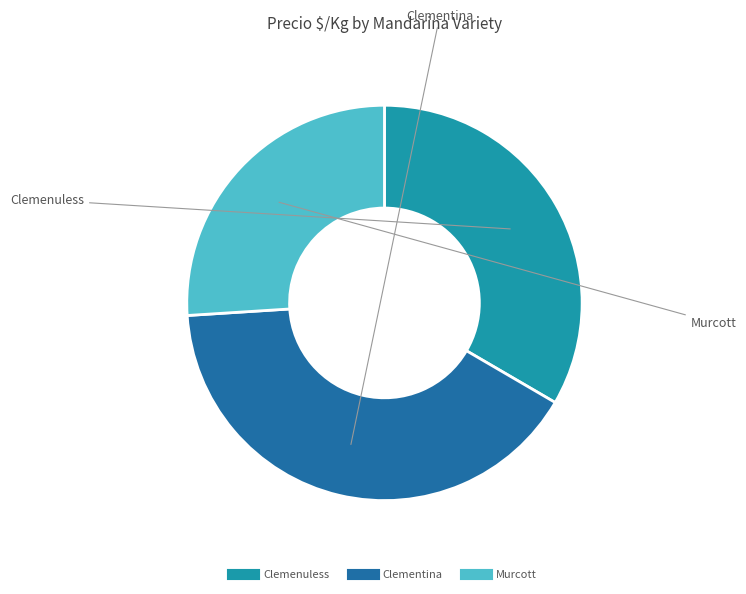

Does any single category account for the majority?

No